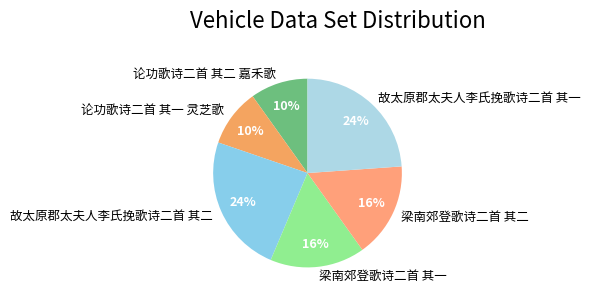

To the nearest percent, what percentage of the pie is 故太原郡太夫人李氏挽歌诗二首 其一?

24%